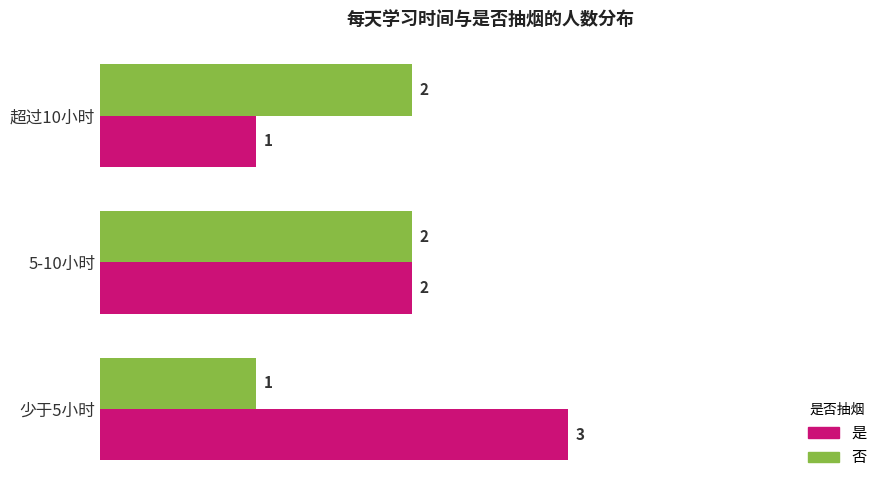

What are all the series names shown in the legend?

是, 否